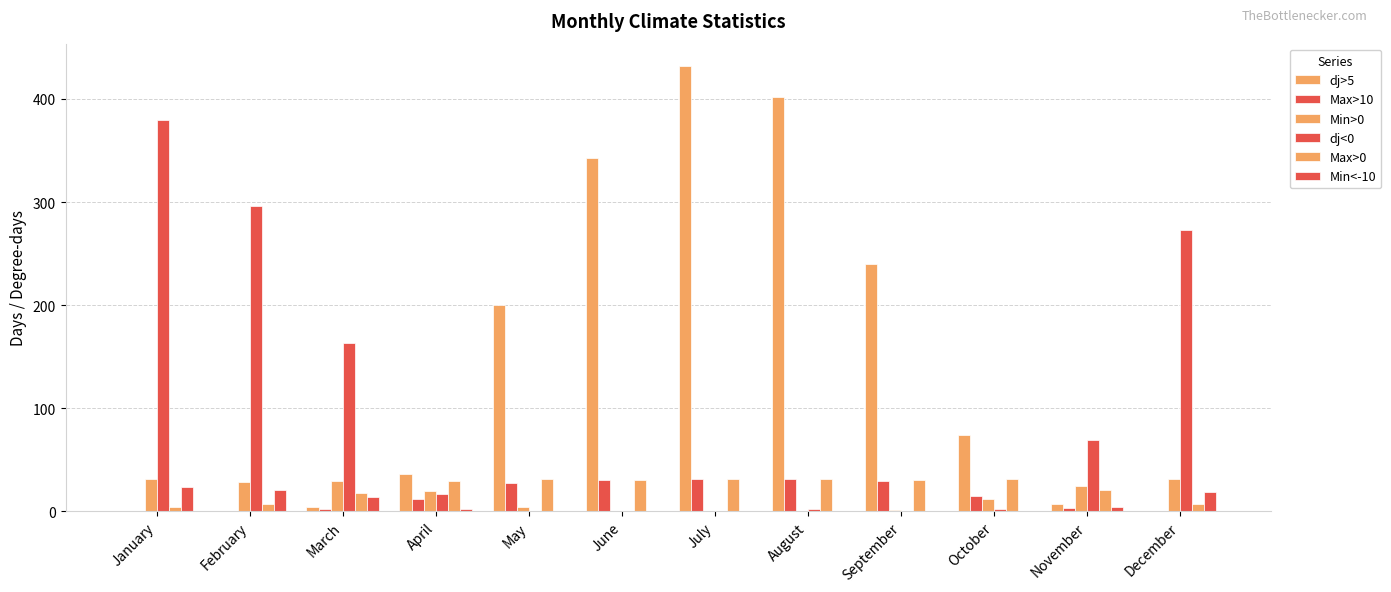

At August, list the series in order from largest to smallest.

dj>5, Max>10, Max>0, dj<0, Min>0, Min<-10